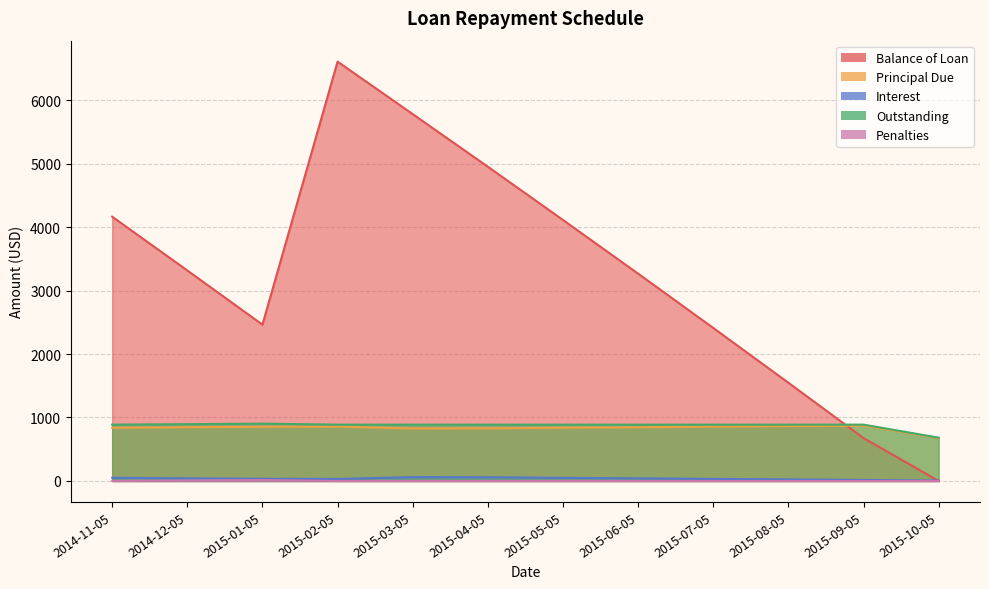

What is the difference between the maximum and minimum values in the Principal Due series?

196.6